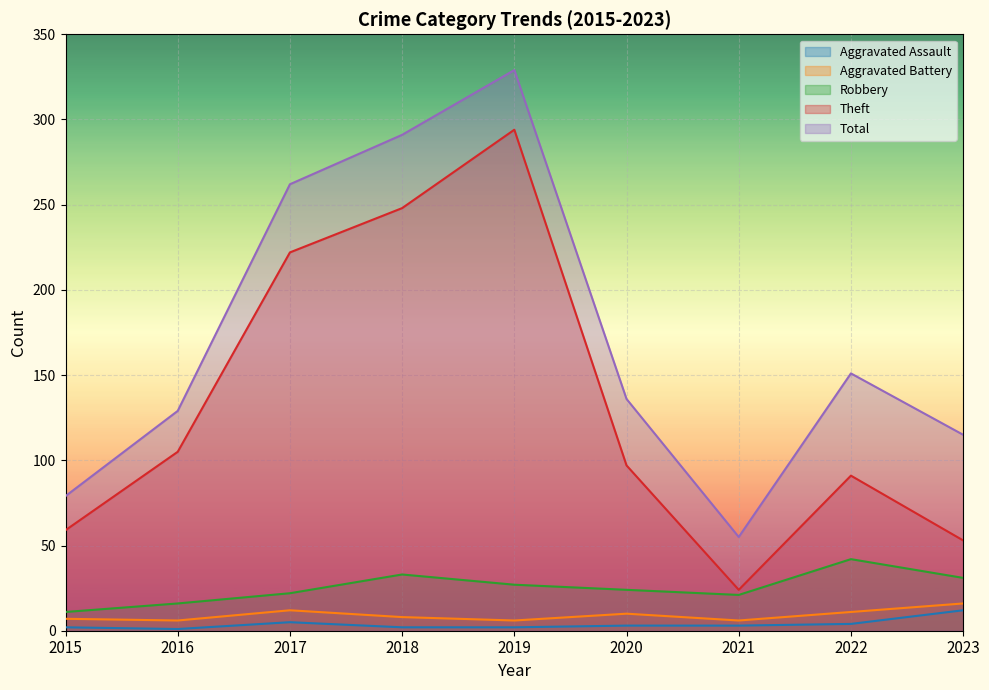

True or false: Aggravated Assault has more than 0 points higher than both neighbors.

True